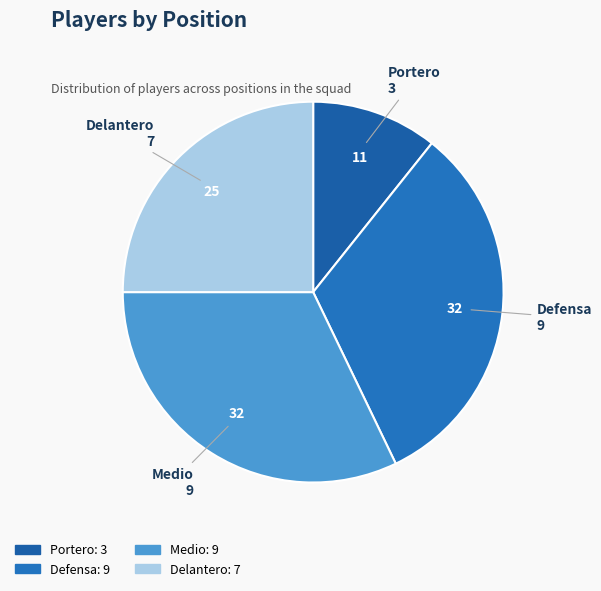

The Medio slice represents 17% of the pie. True or false?

False